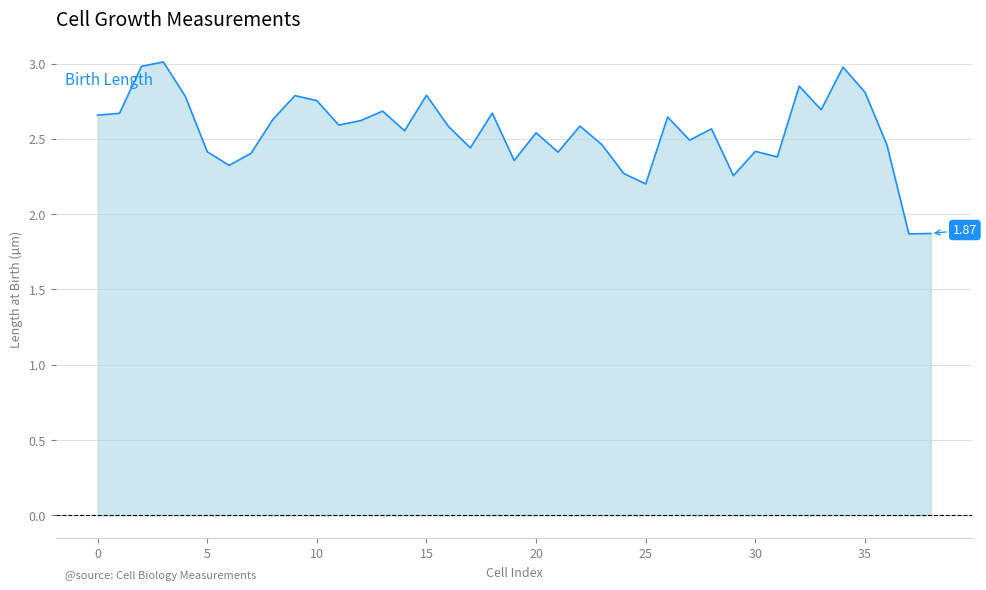

What is the difference between the maximum and minimum values?

1.1